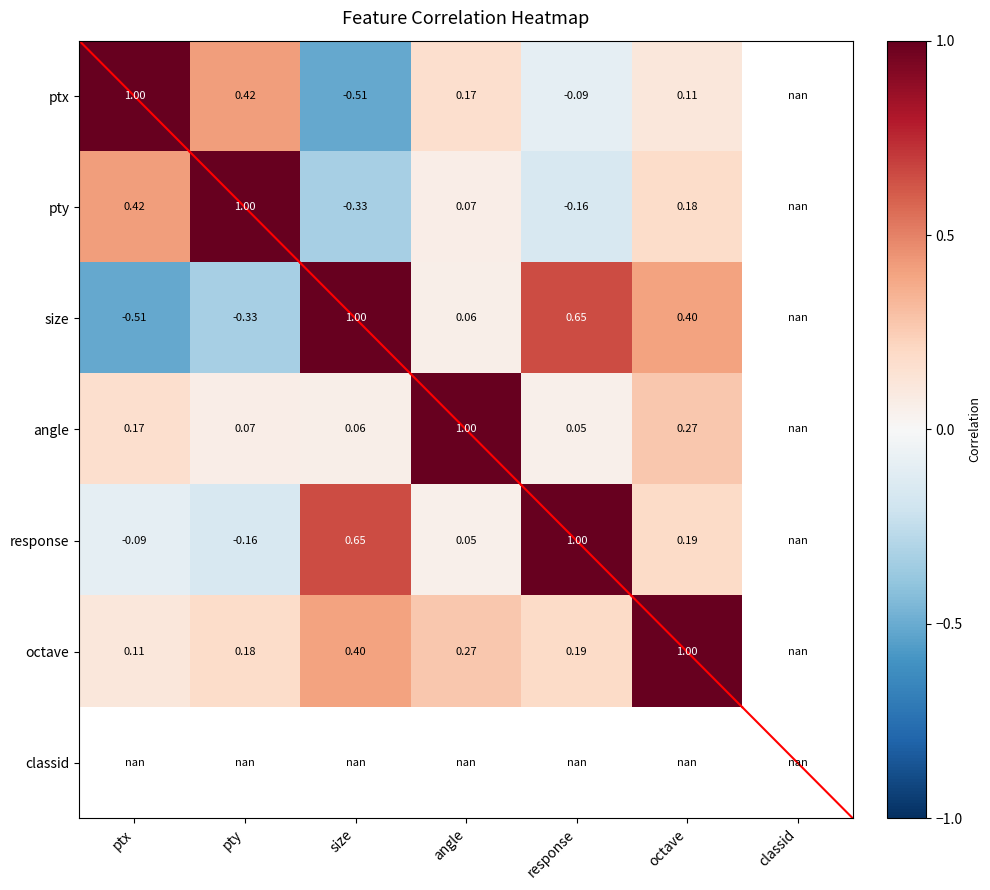

Count the number of data series in this chart.

7